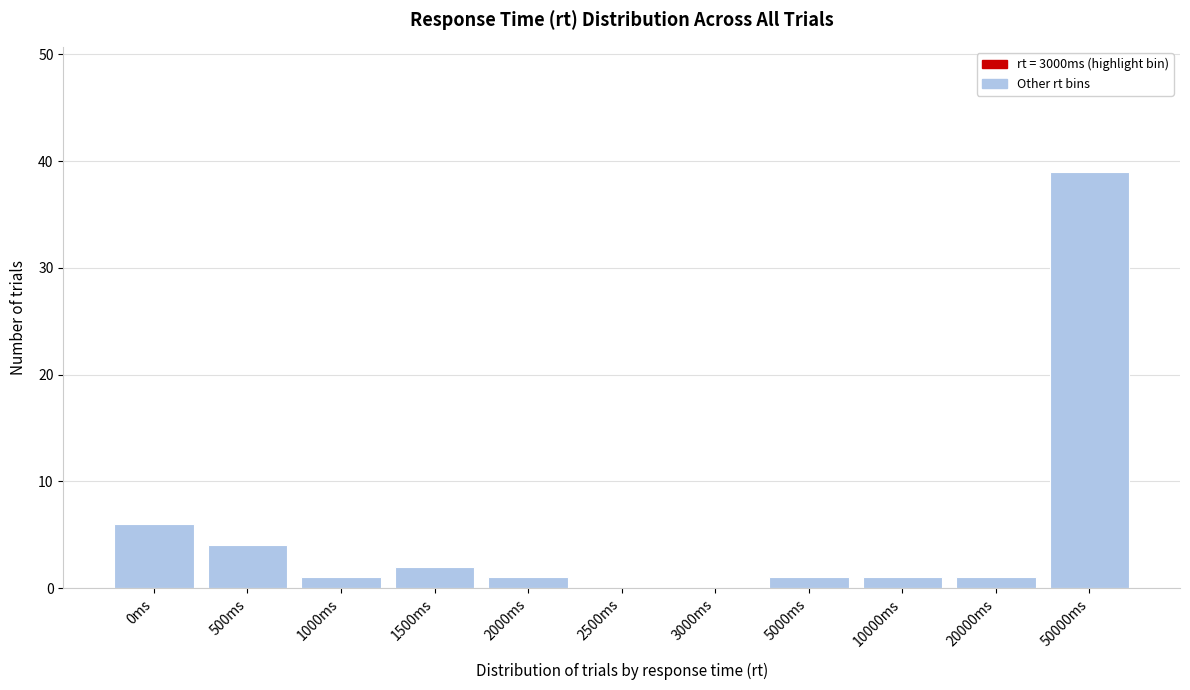

Reading left to right, what are all the values shown in this chart?

0ms=6	500ms=4	1000ms=1	1500ms=2	2000ms=1	2500ms=0	3000ms=0	5000ms=1	10000ms=1	20000ms=1	50000ms=39